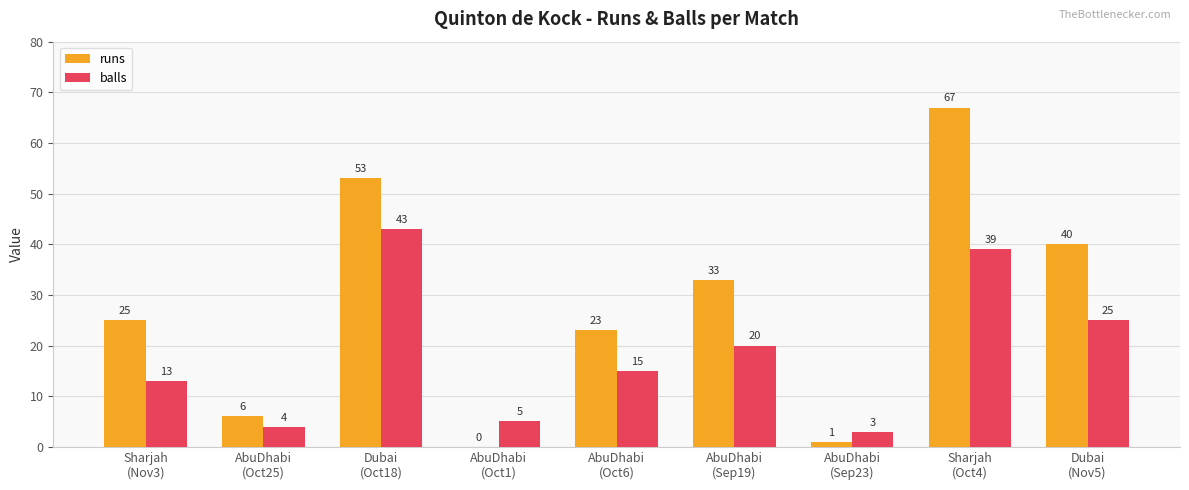

Which series has the largest total across all categories?

runs